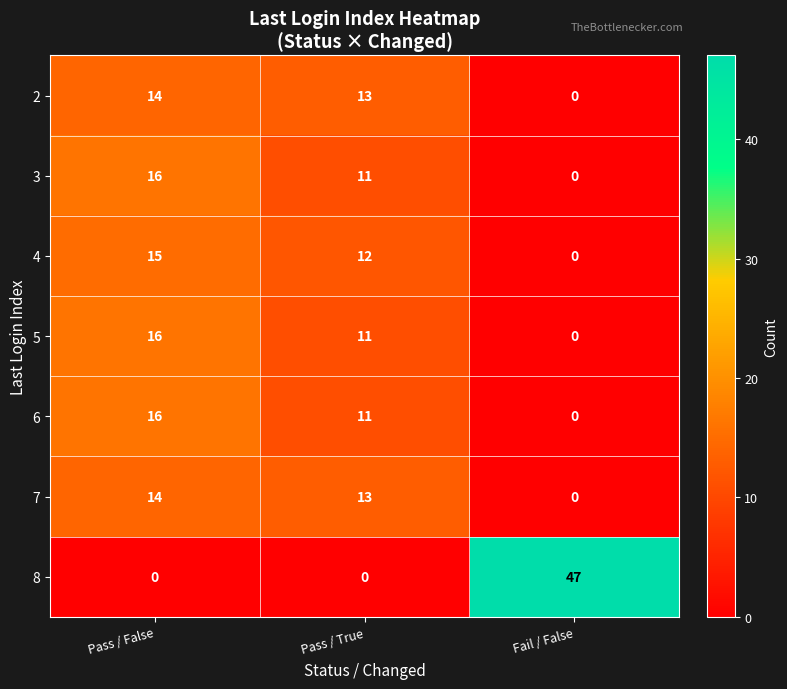

Reading right to left, what are all the values shown in this chart?

2: Fail / False=0	Pass / True=13	Pass / False=14
3: Fail / False=0	Pass / True=11	Pass / False=16
4: Fail / False=0	Pass / True=12	Pass / False=15
5: Fail / False=0	Pass / True=11	Pass / False=16
6: Fail / False=0	Pass / True=11	Pass / False=16
7: Fail / False=0	Pass / True=13	Pass / False=14
8: Fail / False=47	Pass / True=0	Pass / False=0